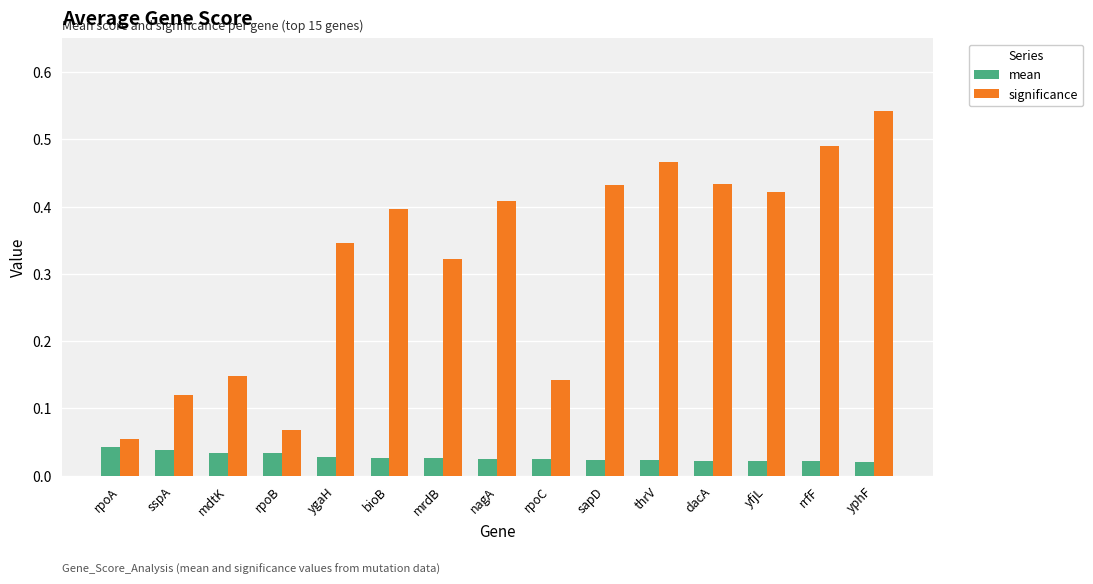

True or false: significance has a value of 0.8 at yphF.

False